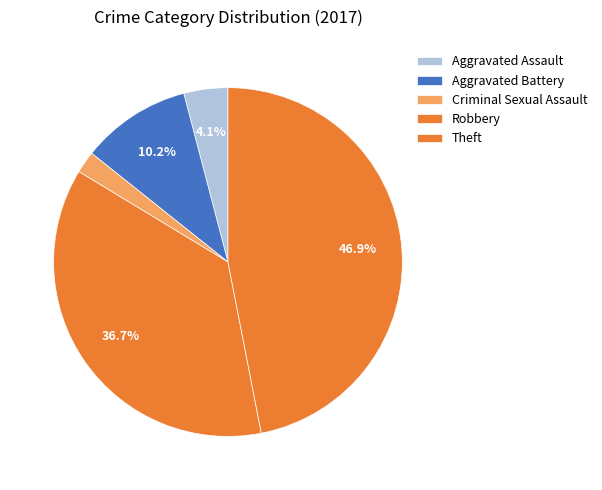

How many segments does this pie chart have?

5